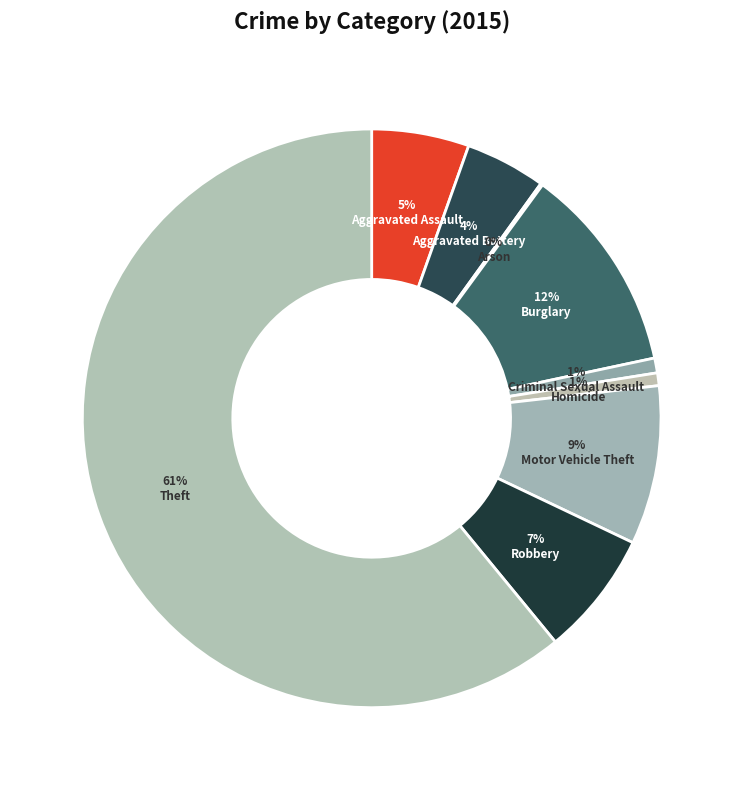

Is there any slice that represents more than half of the pie?

Yes